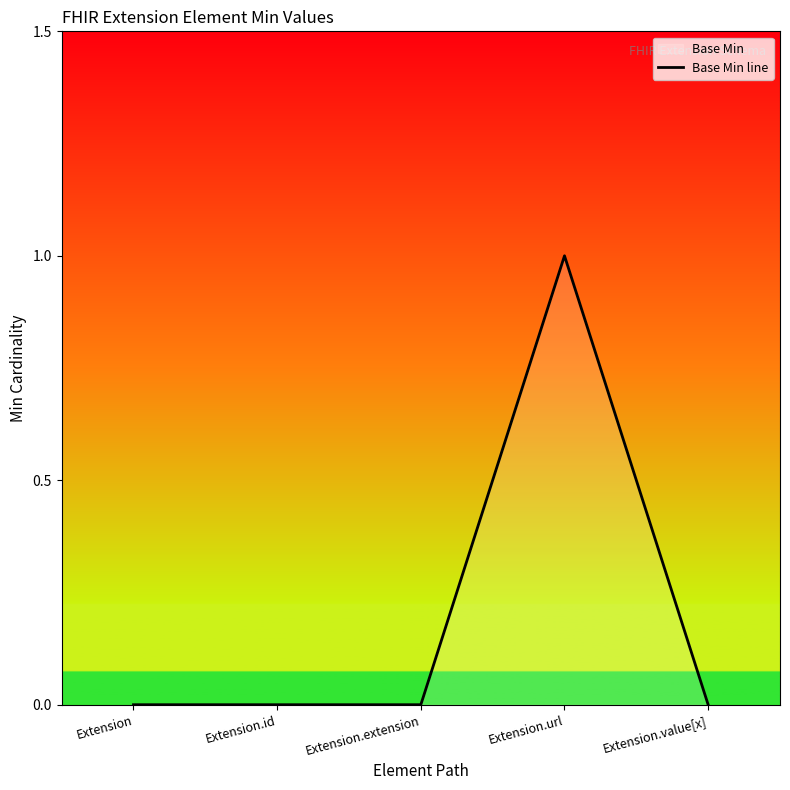

Rank the categories by value from highest to lowest.

Extension.url, Extension, Extension.id, Extension.extension, Extension.value[x]